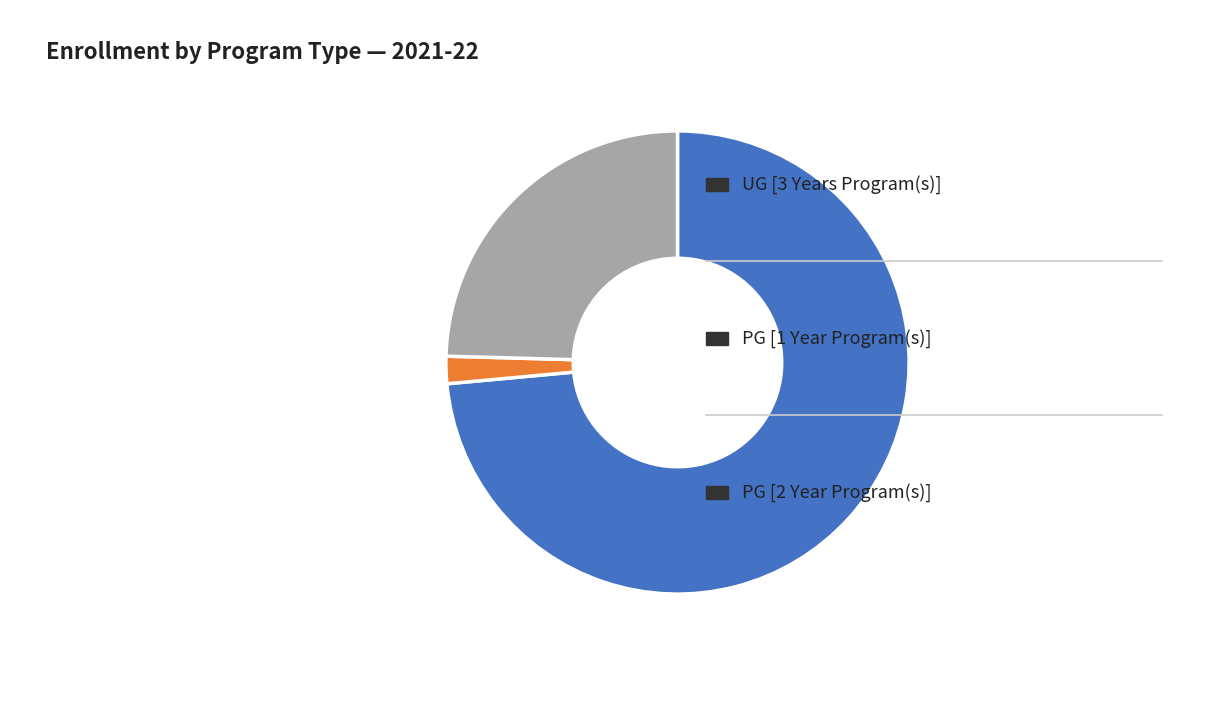

Is there a majority slice in this chart?

Yes